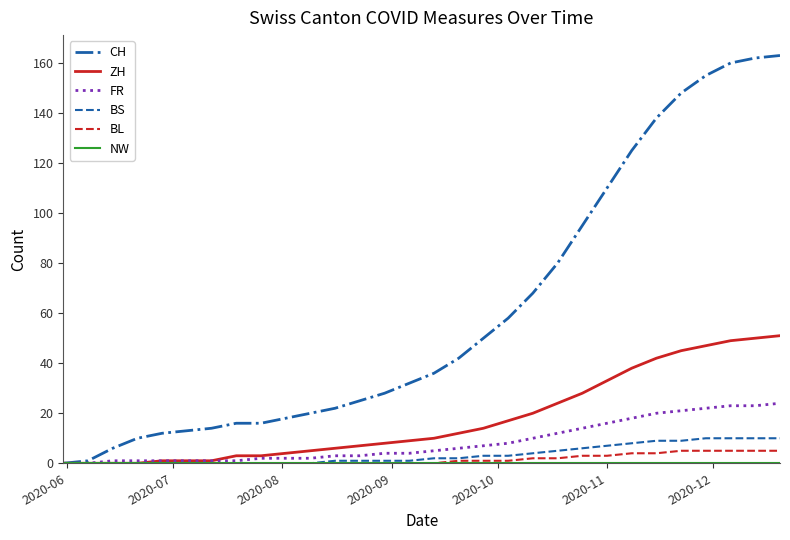

Which series has the widest spread of values?

CH